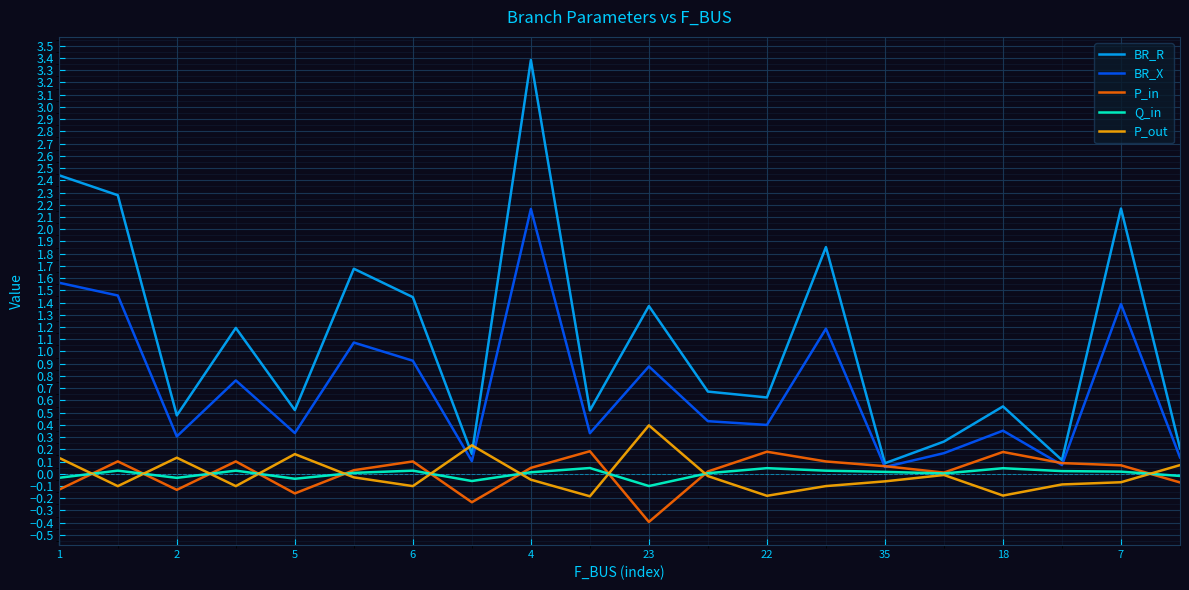

True or false: P_out and BR_X cross at least once.

True